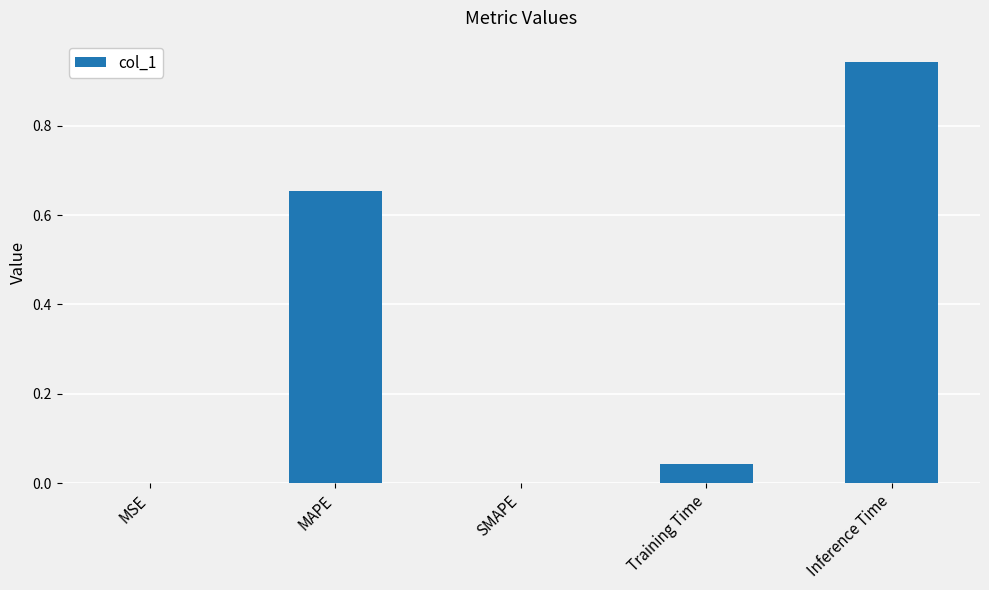

The chart shows a value of 0.0 at Training Time. True or false?

True